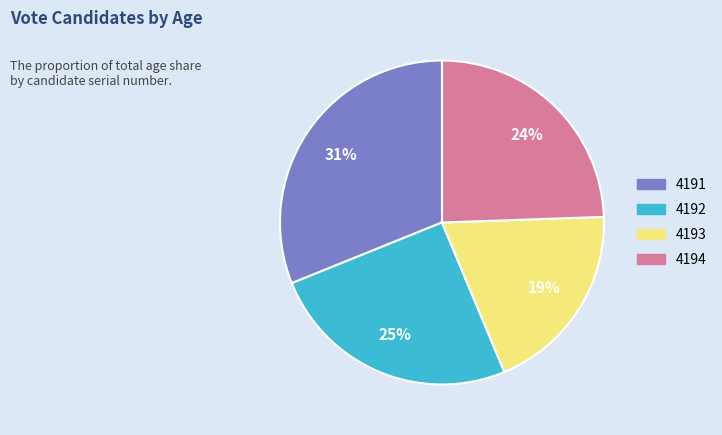

To the nearest percent, what is the difference between the largest and smallest slice percentages?

12%